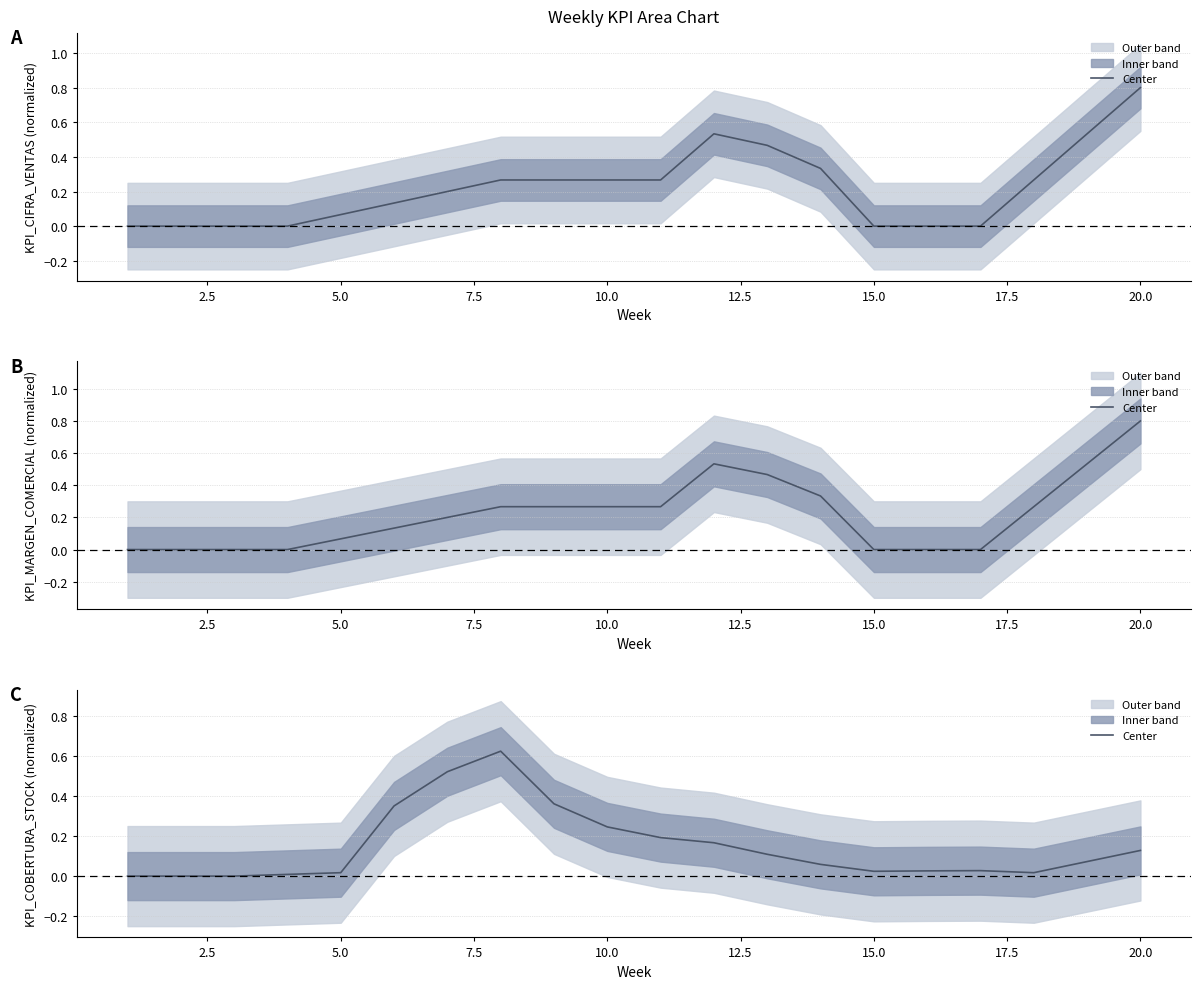

Count the number of values greater than 0.

17